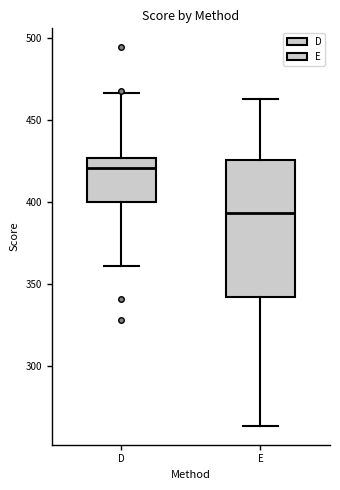

Where does the median line of the box for D sit on the y-axis? The values are not printed on the chart, so give them approximately, as read against the axis.

420